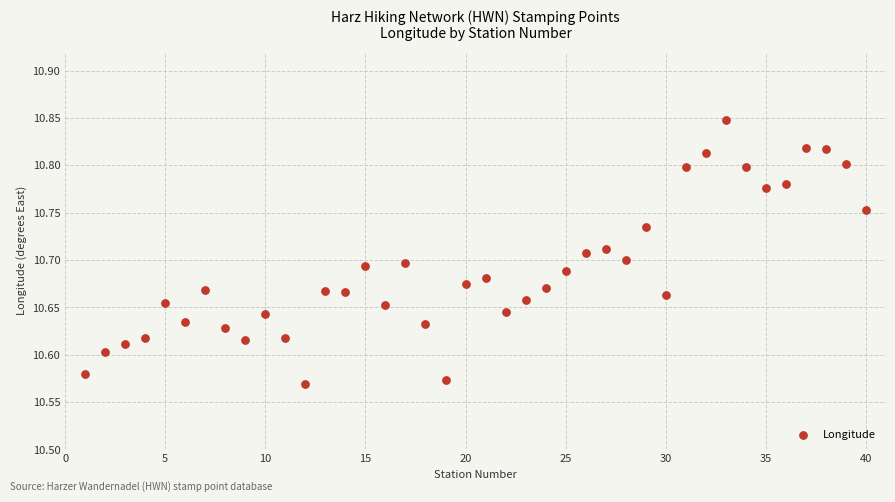

What is the range of Y values (max minus min)?

0.3